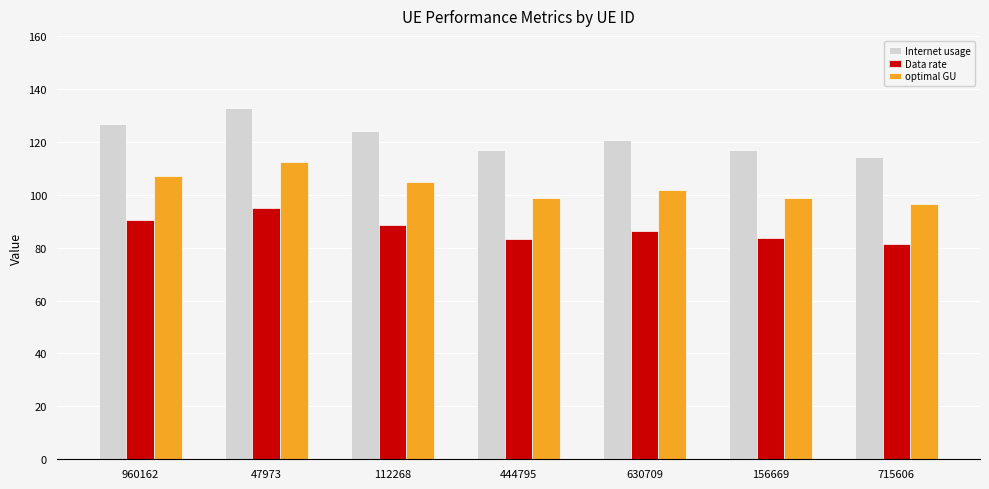

List the series in order of their peak value, highest first.

Internet usage, optimal GU, Data rate